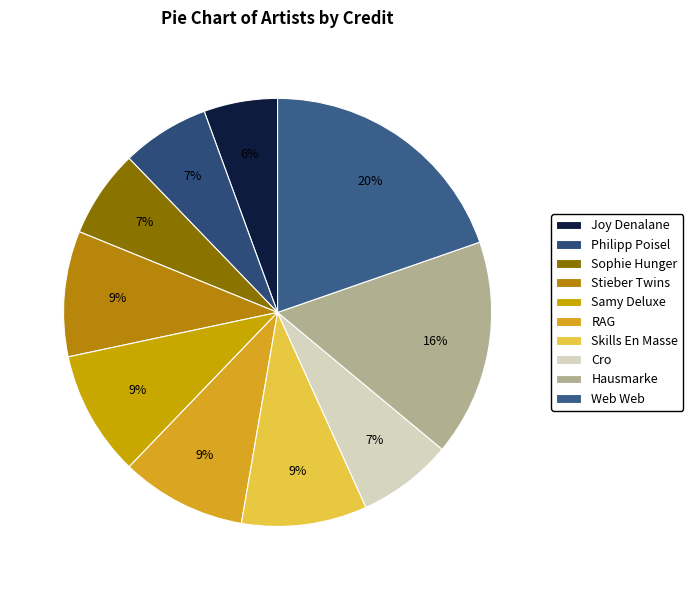

Combined, do Sophie Hunger and Cro account for over 50%?

No